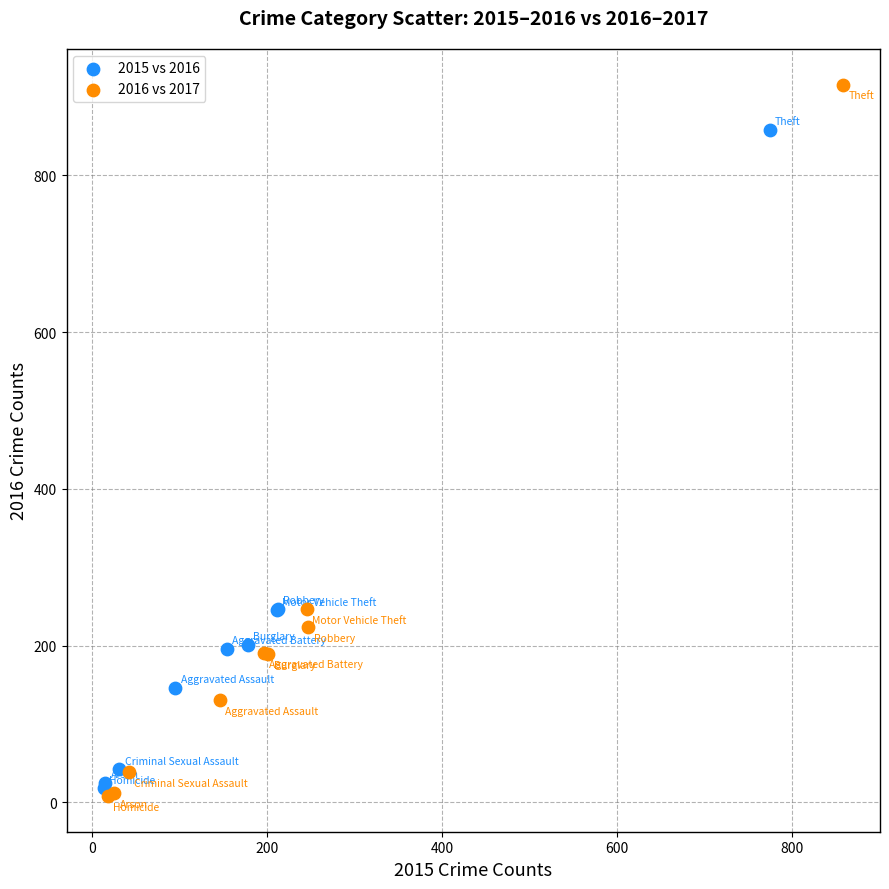

Which series has the largest Y range (max minus min)?

2016 vs 2017